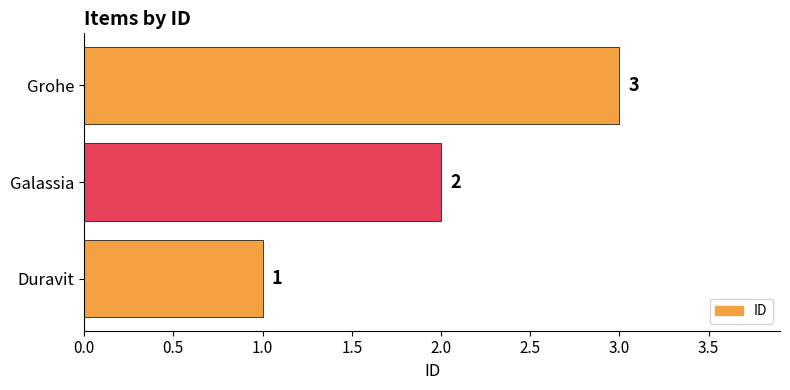

Which category has the highest value across all series?

Grohe